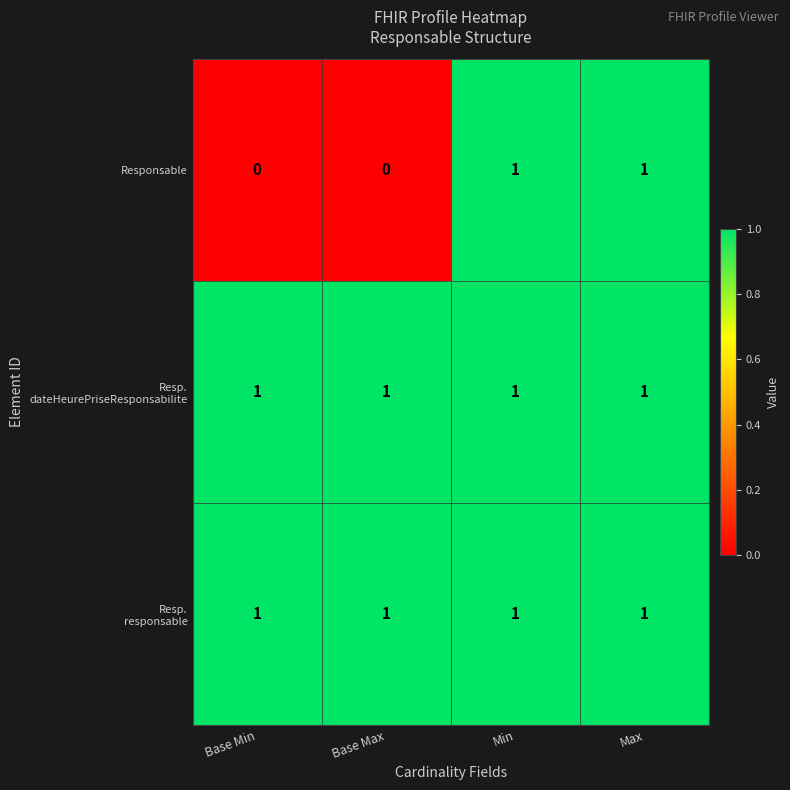

Which series changed the most between Base Max and Min?

Responsable